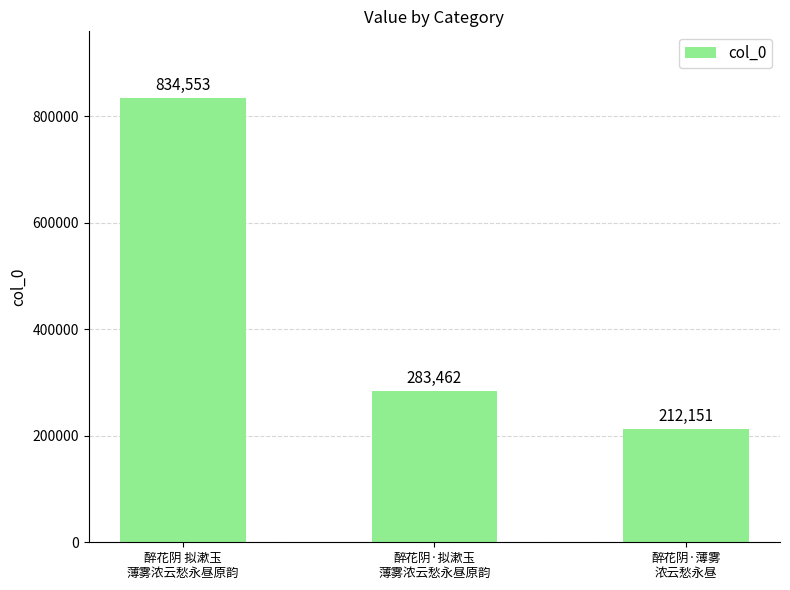

Rank the categories by value from highest to lowest.

醉花阴 拟漱玉
薄雾浓云愁永昼原韵, 醉花阴·拟漱玉
薄雾浓云愁永昼原韵, 醉花阴·薄雾
浓云愁永昼